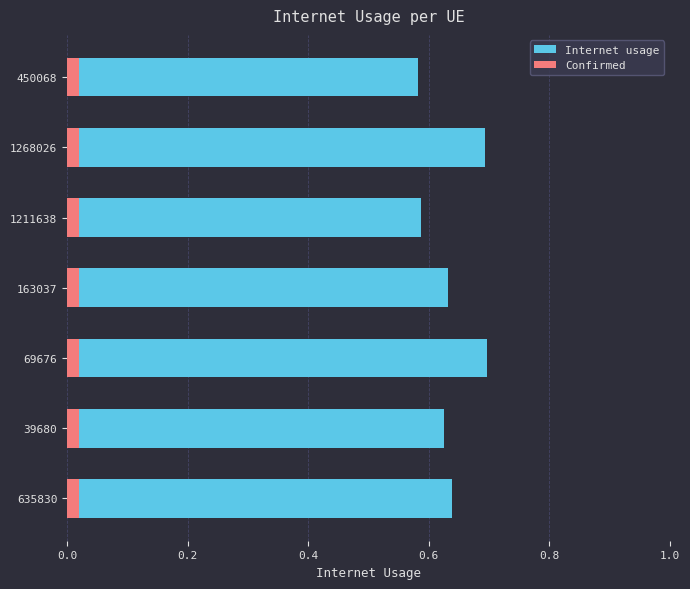

What is the average value of the Internet usage series?

0.6